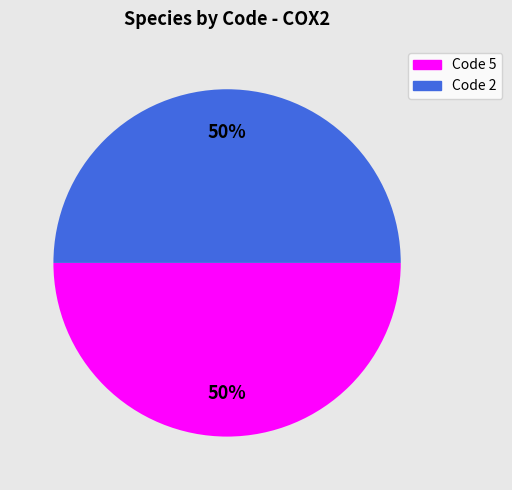

To the nearest percent, what is the average slice percentage?

50%